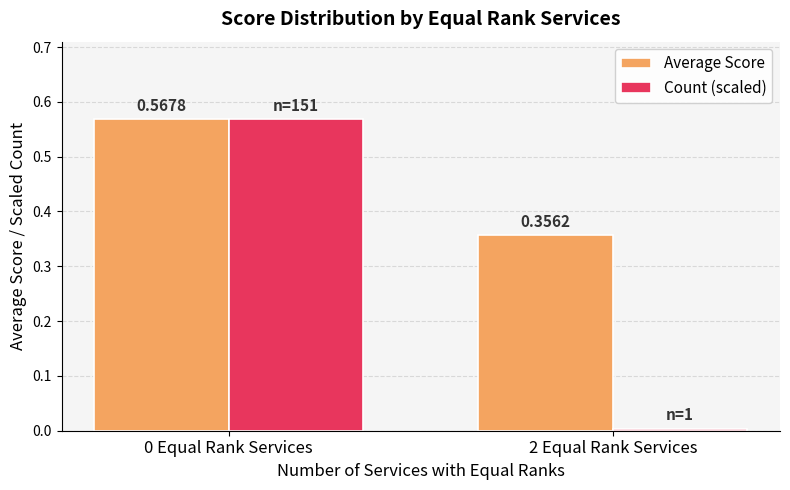

Is the value of Average Score at 0 Equal Rank Services greater than the value of Count (scaled) at 2 Equal Rank Services?

Yes